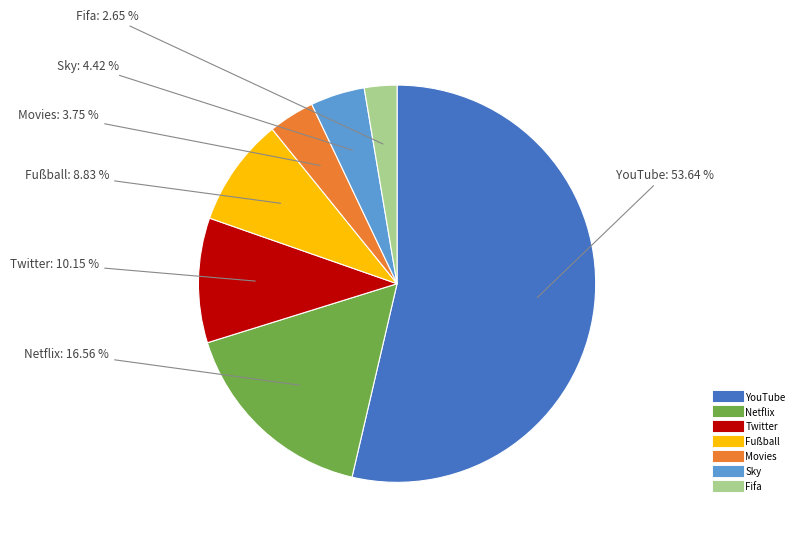

How many segments does this pie chart have?

7